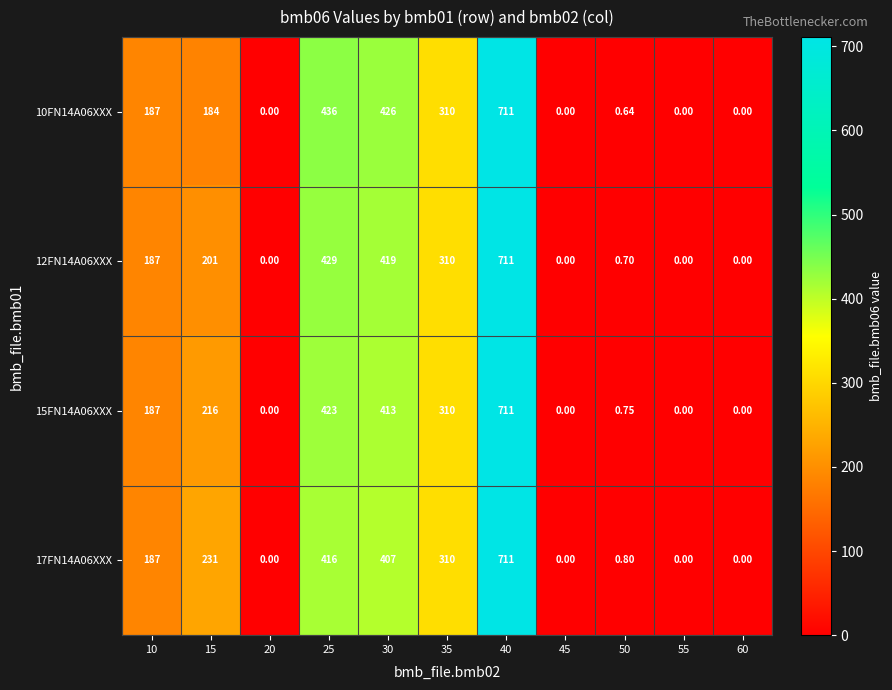

Is the value of 12FN14A06XXX at 40 greater than the value of 10FN14A06XXX at 50?

Yes